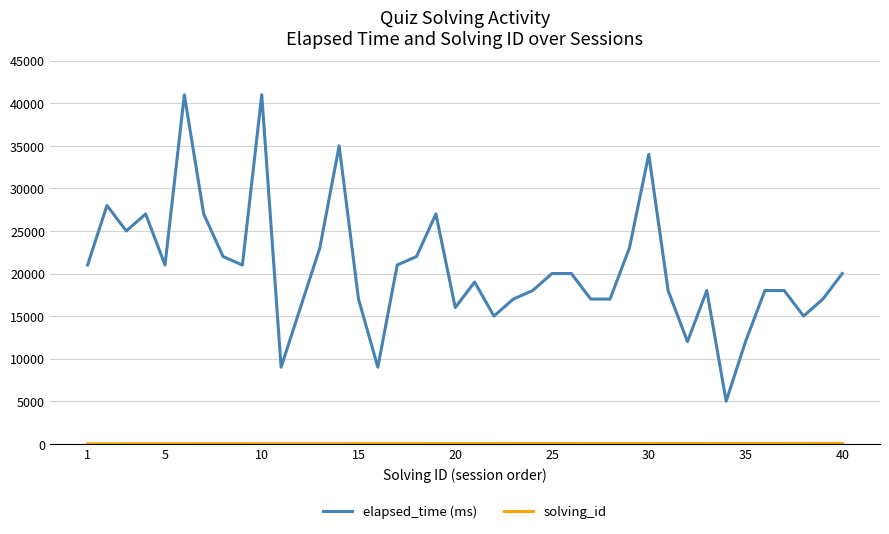

What is the maximum value shown in the chart?

41000